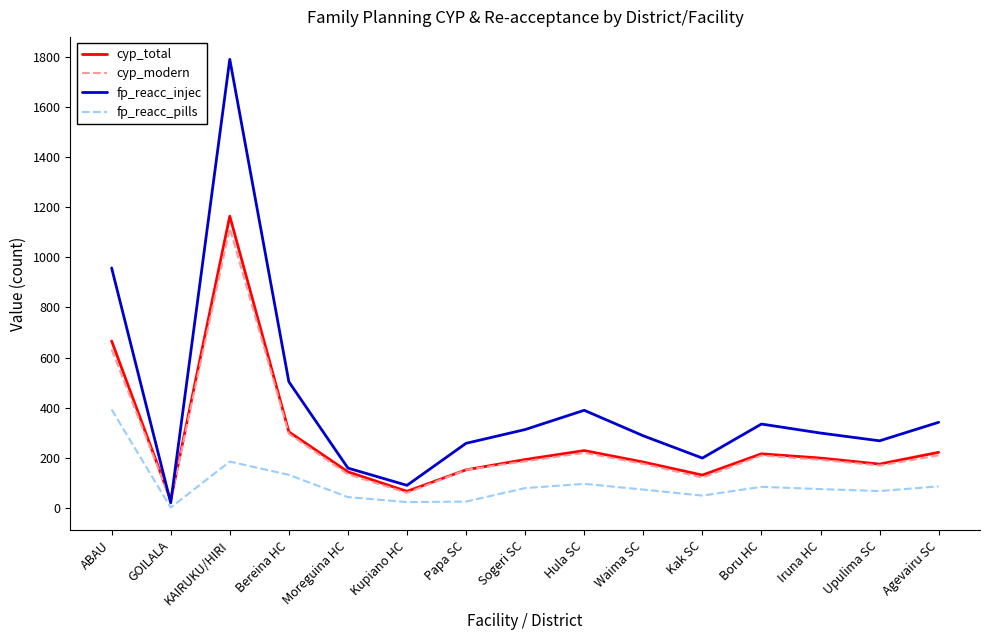

Is the value of cyp_modern at Sogeri SC greater than the value of fp_reacc_pills at Kak SC?

Yes